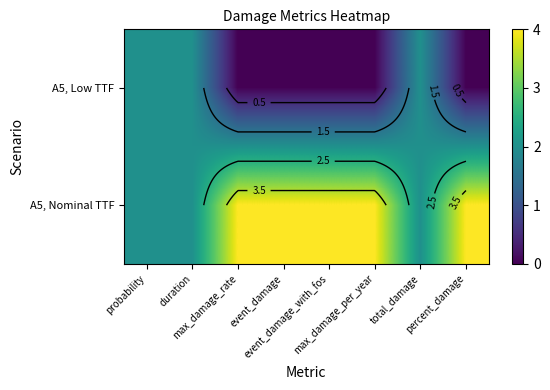

What is the difference between the maximum and second lowest values in the A5, Low TTF series?

2